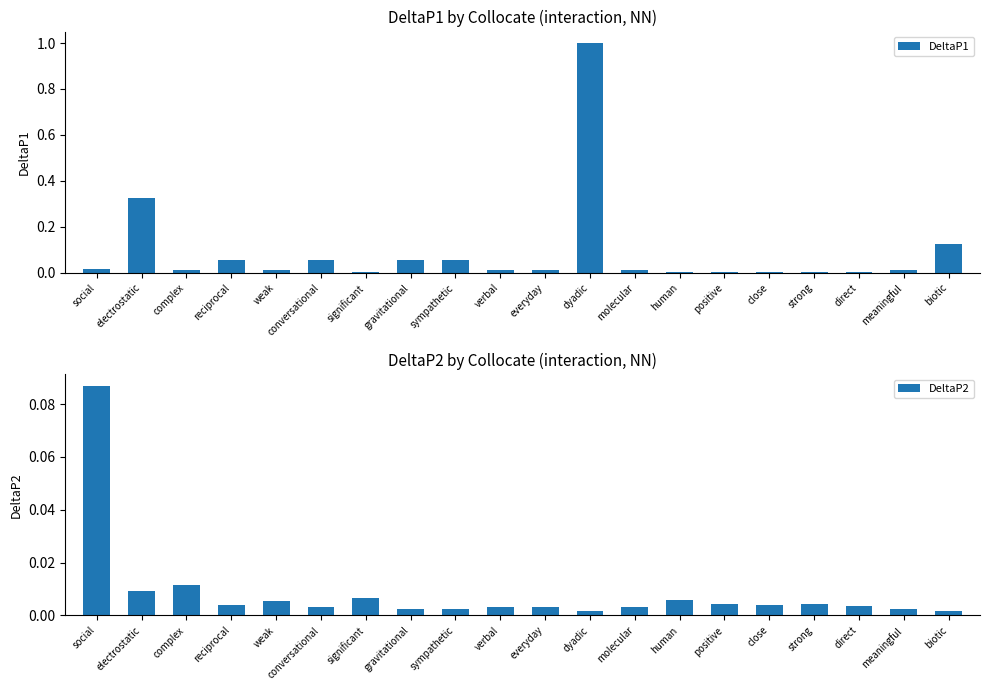

Rank the series by their average value, from highest to lowest.

DeltaP1, DeltaP2